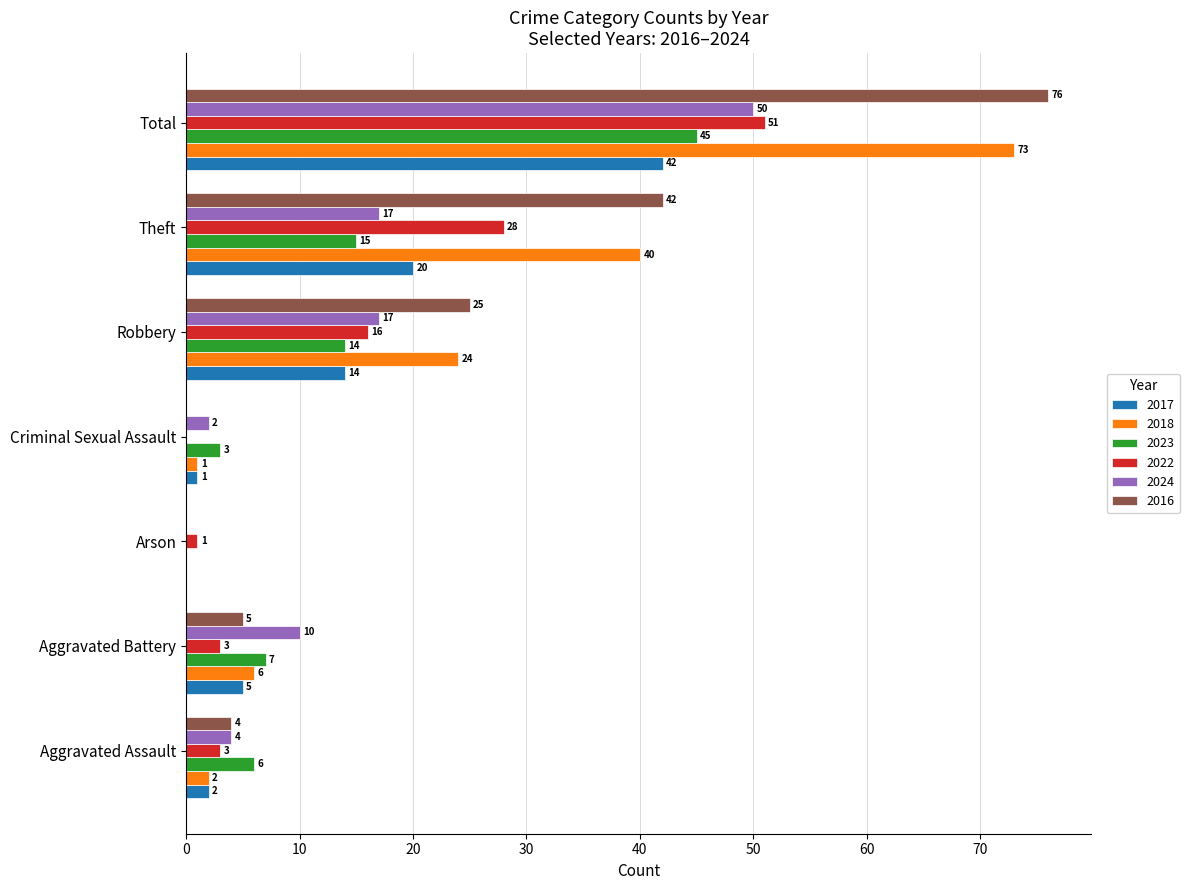

What is the sum of all 2024 values?

100